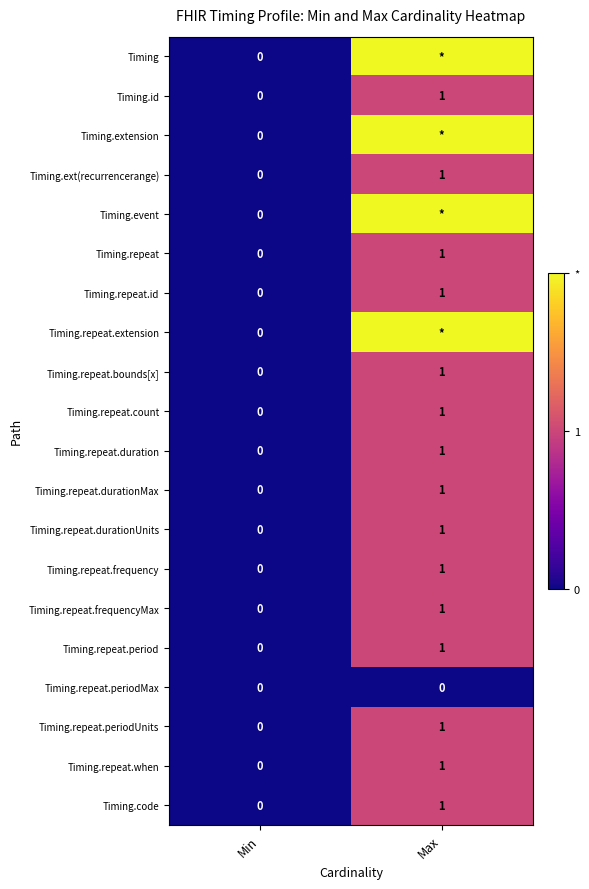

How many data points does each series have?

2